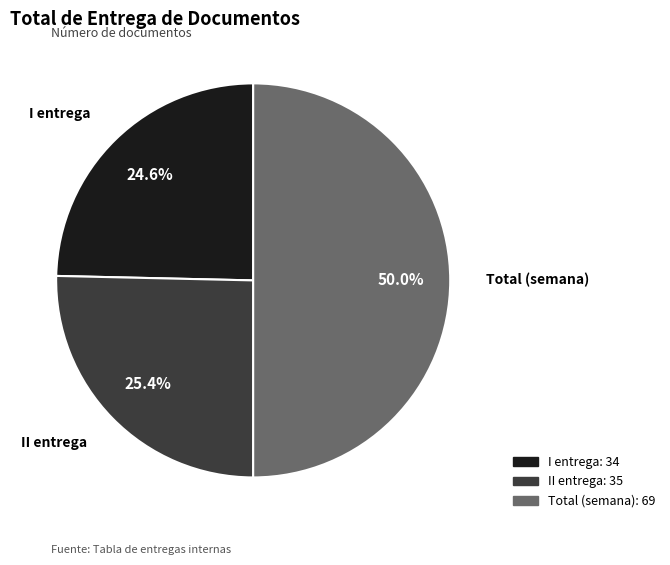

Which slice is the largest?

Total (semana)